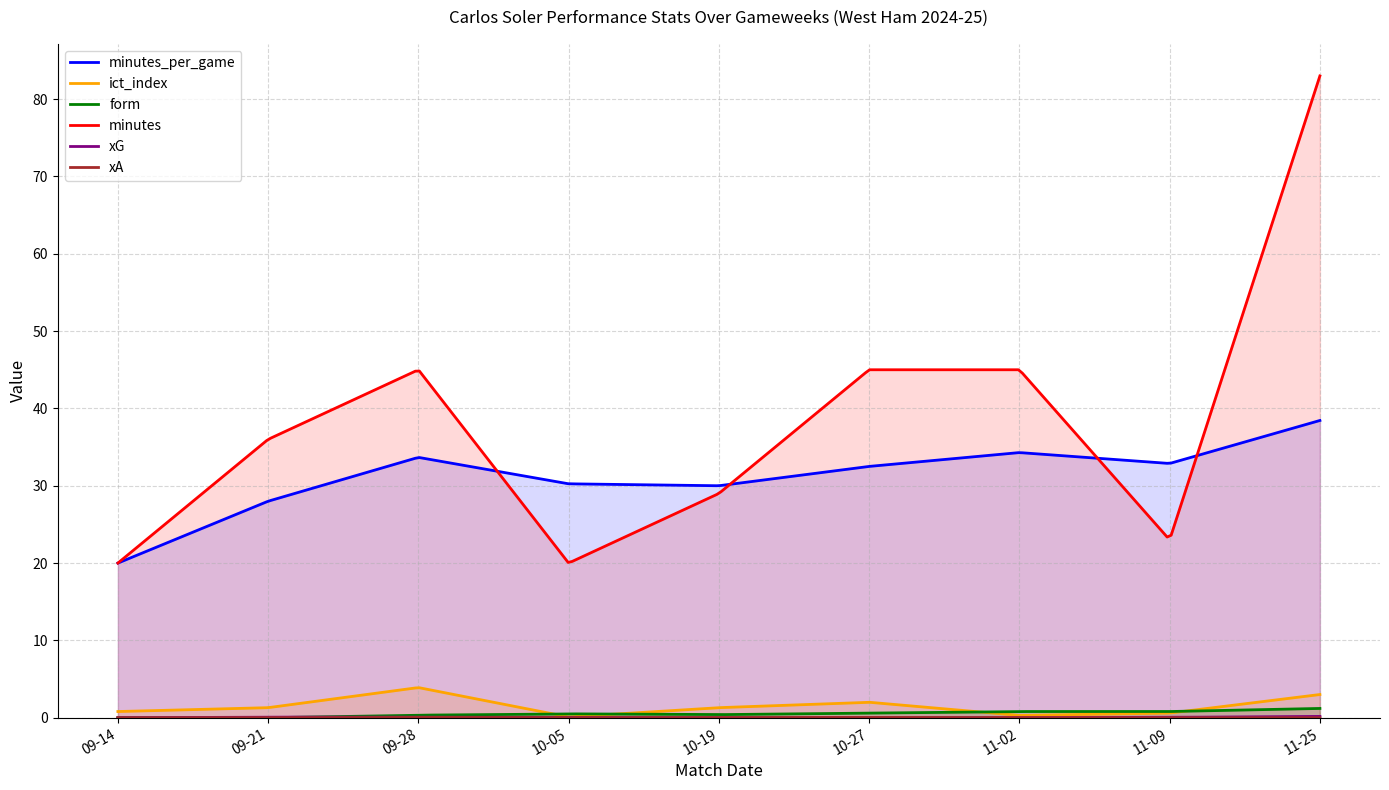

What is the sum of all form values?

151.2